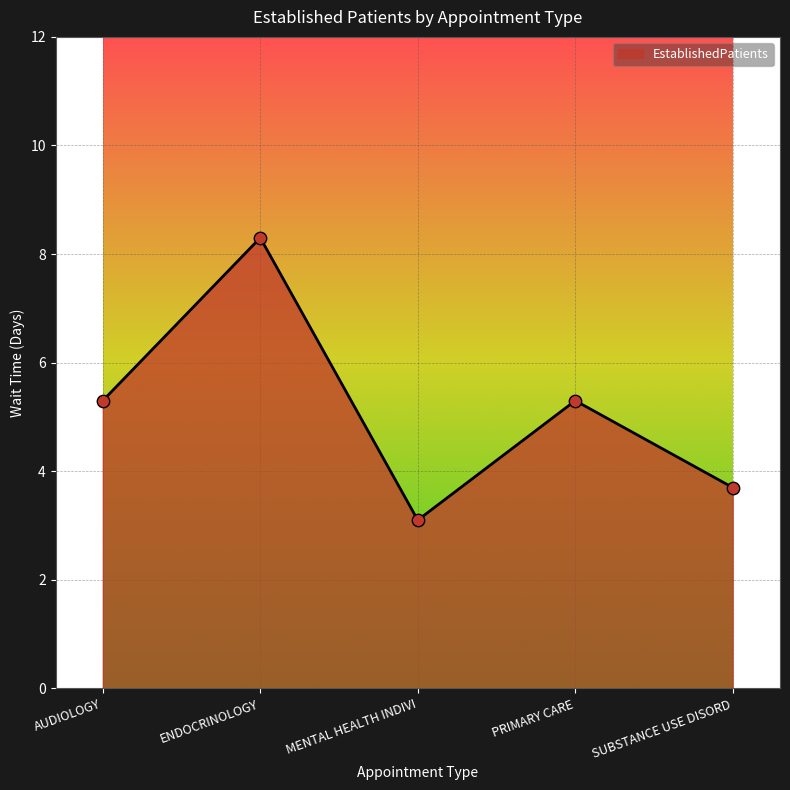

What is the change in value from ENDOCRINOLOGY to SUBSTANCE USE DISORD?

-4.6